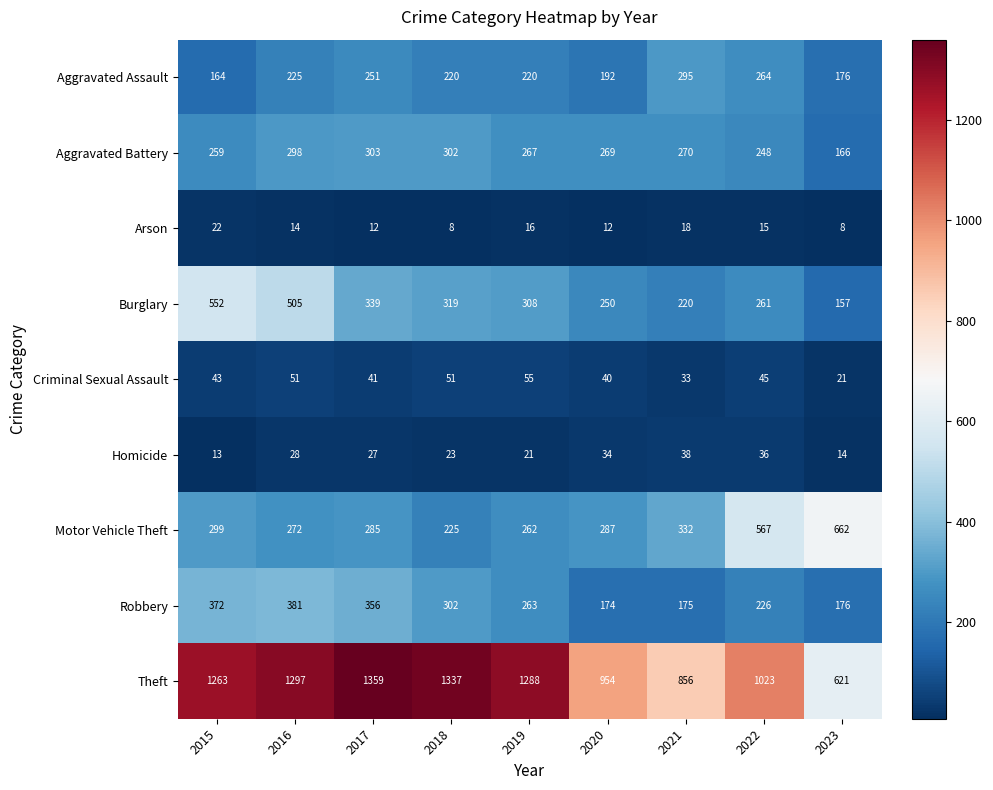

True or false: Robbery has a value of 302 at 2018.

True